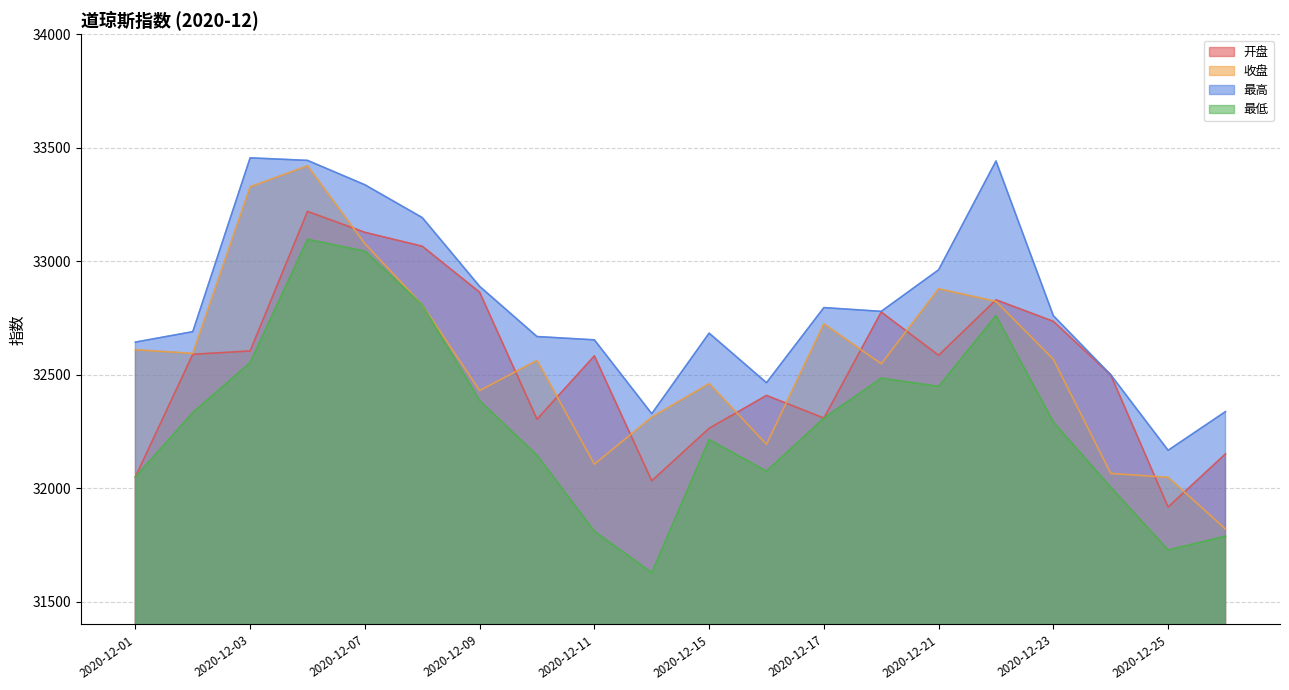

What is the total value across all series at 2020-12-07?

132587.1